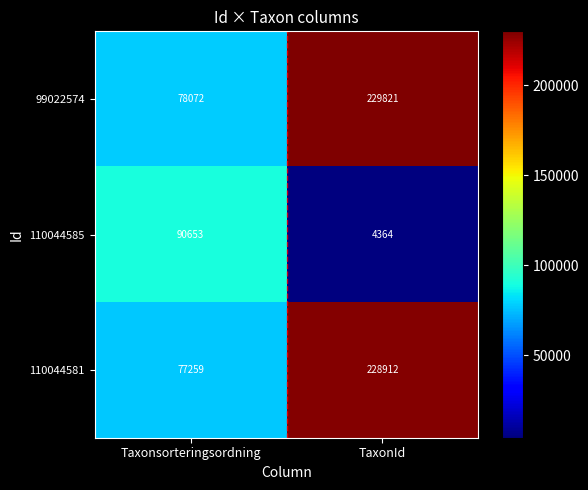

What is the difference between the maximum and minimum values in the 99022574 series?

151749